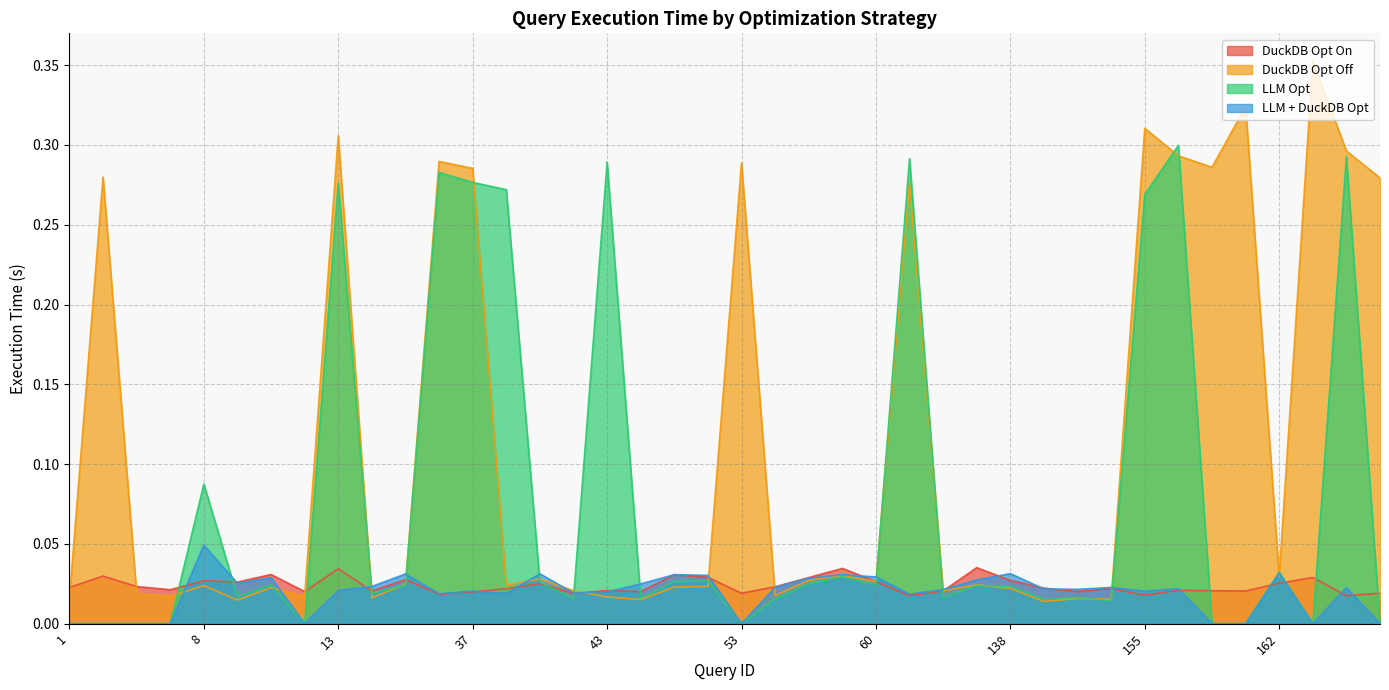

Reading left to right, list all the values displayed in this chart.

DuckDB Opt On: 0.0	0.0	0.0	0.0	0.0	0.0	0.0	0.0	0.0	0.0	0.0	0.0	0.0	0.0	0.0	0.0	0.0	0.0	0.0	0.0	0.0	0.0	0.0	0.0	0.0	0.0	0.0	0.0	0.0	0.0	0.0	0.0	0.0	0.0	0.0	0.0	0.0	0.0	0.0	0.0
DuckDB Opt Off: 0.0	0.3	0.0	0.0	0.0	0.0	0.0	0.0	0.3	0.0	0.0	0.3	0.3	0.0	0.0	0.0	0.0	0.0	0.0	0.0	0.3	0.0	0.0	0.0	0.0	0.3	0.0	0.0	0.0	0.0	0.0	0.0	0.3	0.3	0.3	0.3	0.0	0.4	0.3	0.3
LLM Opt: 0.0	0.0	0.0	0.0	0.1	0.0	0.0	0.0	0.3	0.0	0.0	0.3	0.3	0.3	0.0	0.0	0.3	0.0	0.0	0.0	0.0	0.0	0.0	0.0	0.0	0.3	0.0	0.0	0.0	0.0	0.0	0.0	0.3	0.3	0.0	0.0	0.0	0.0	0.3	0.0
LLM + DuckDB Opt: 0.0	0.0	0.0	0.0	0.0	0.0	0.0	0.0	0.0	0.0	0.0	0.0	0.0	0.0	0.0	0.0	0.0	0.0	0.0	0.0	0.0	0.0	0.0	0.0	0.0	0.0	0.0	0.0	0.0	0.0	0.0	0.0	0.0	0.0	0.0	0.0	0.0	0.0	0.0	0.0